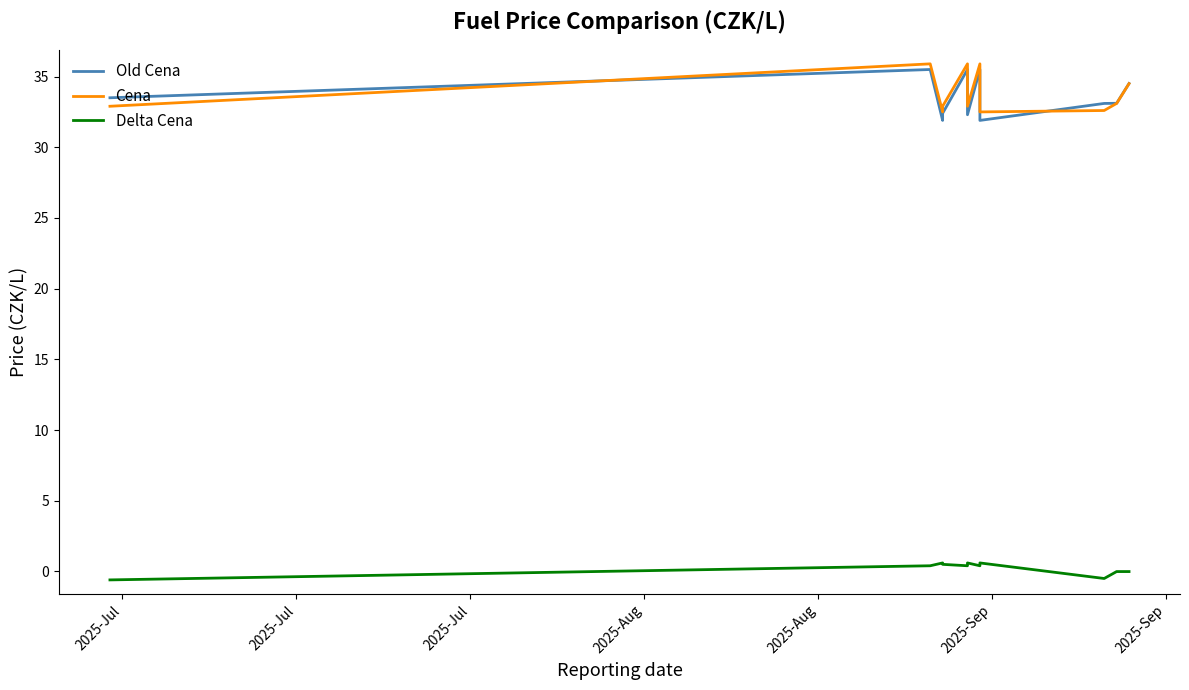

What is the total value across all series at 2025-Sep?

65.8